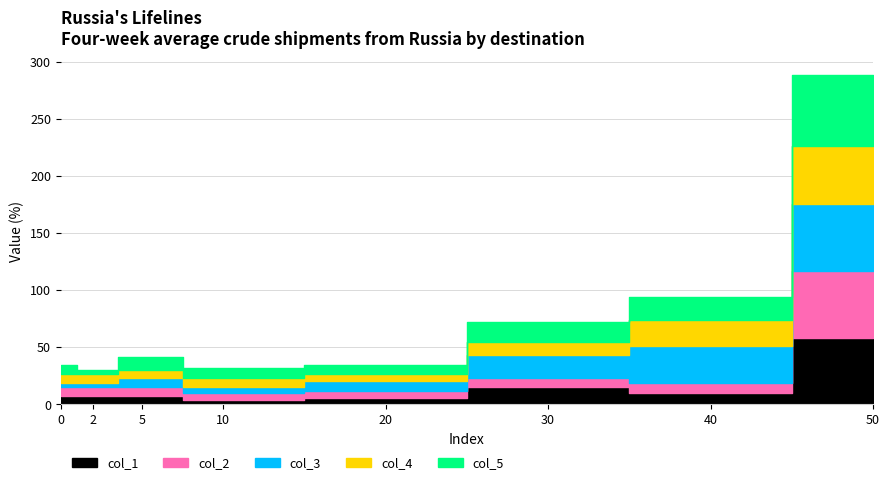

What is the greatest value displayed?

62.3